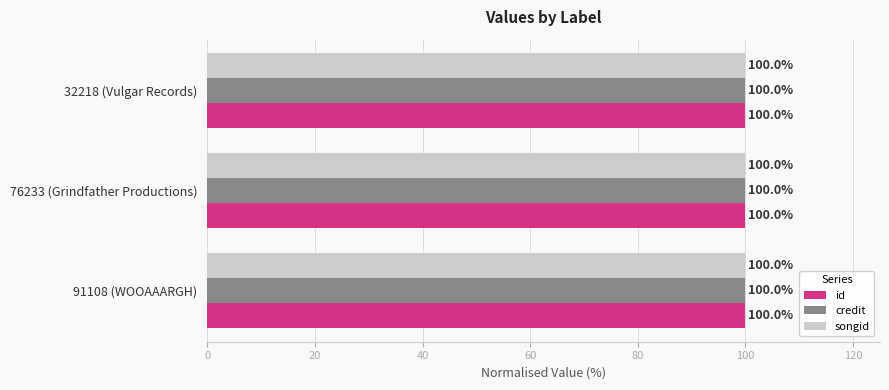

At which label is id closest to 51178?

91108 (WOOAAARGH)